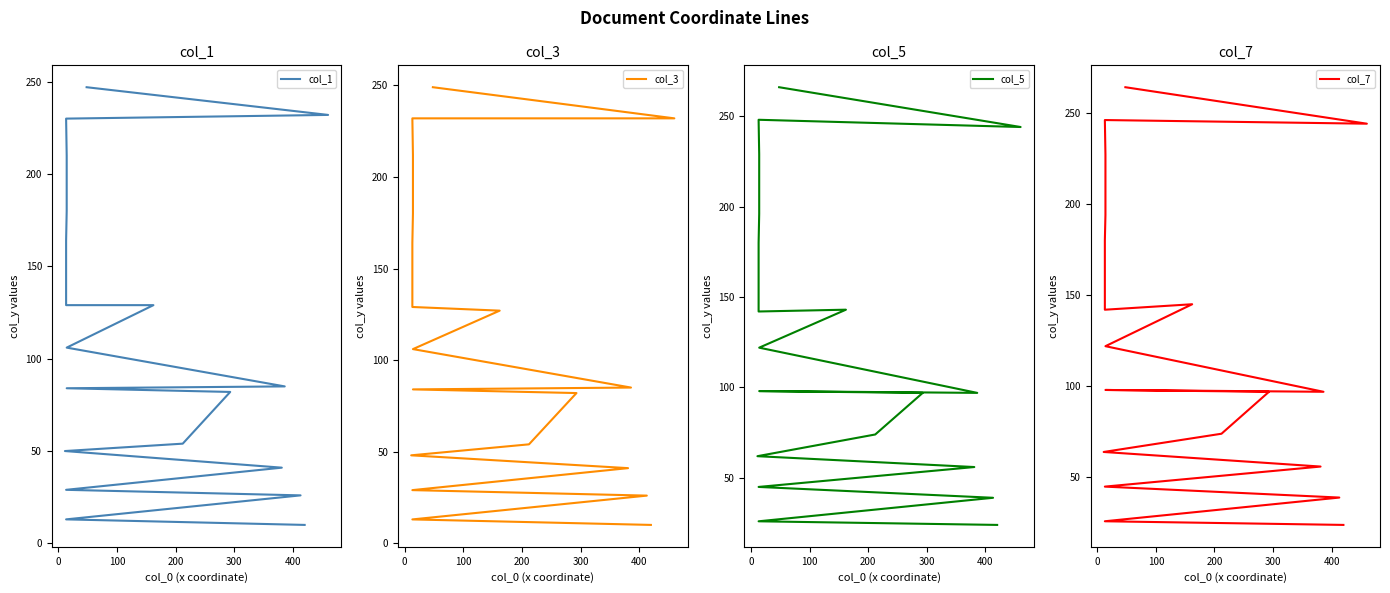

What is the difference between the maximum and second lowest values in the col_3 series?

236